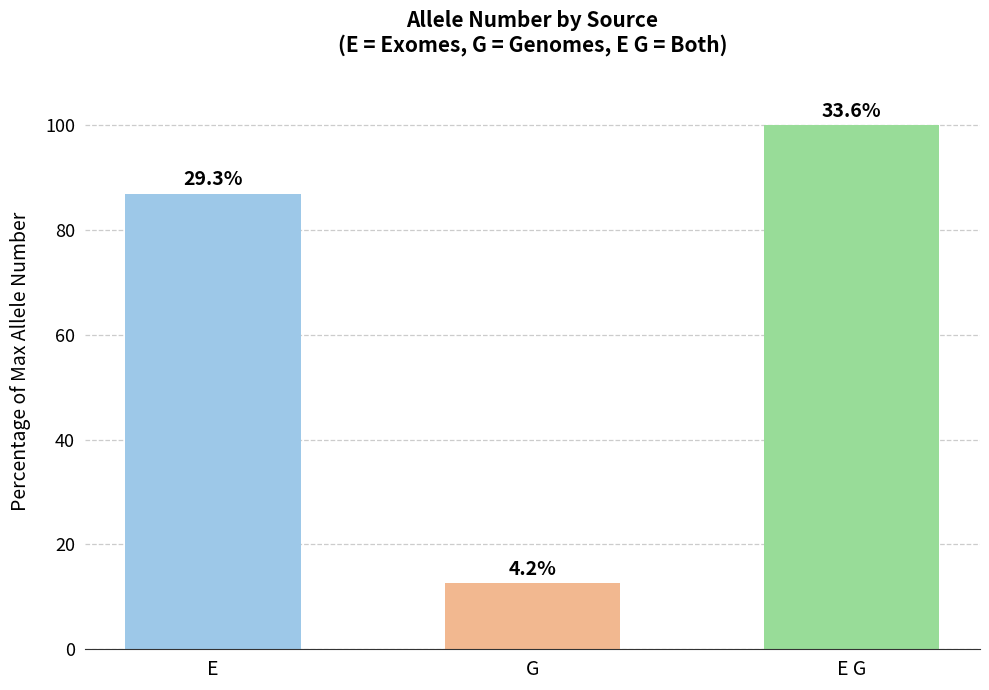

What position from the left is E?

1